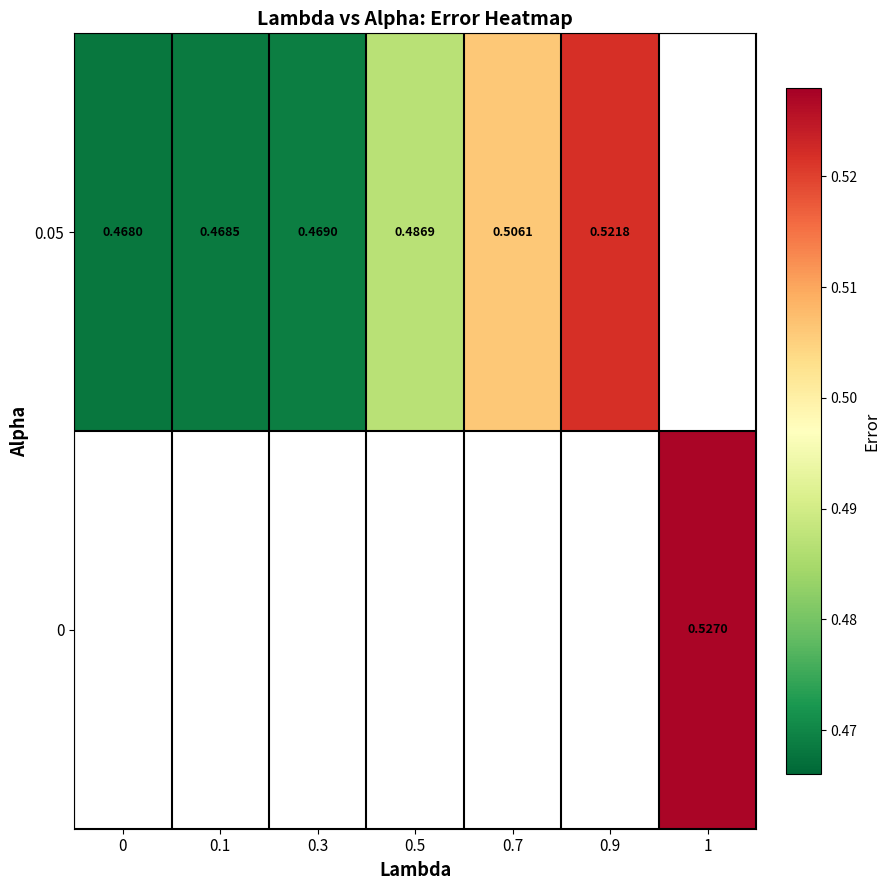

Count the number of data series in this chart.

2